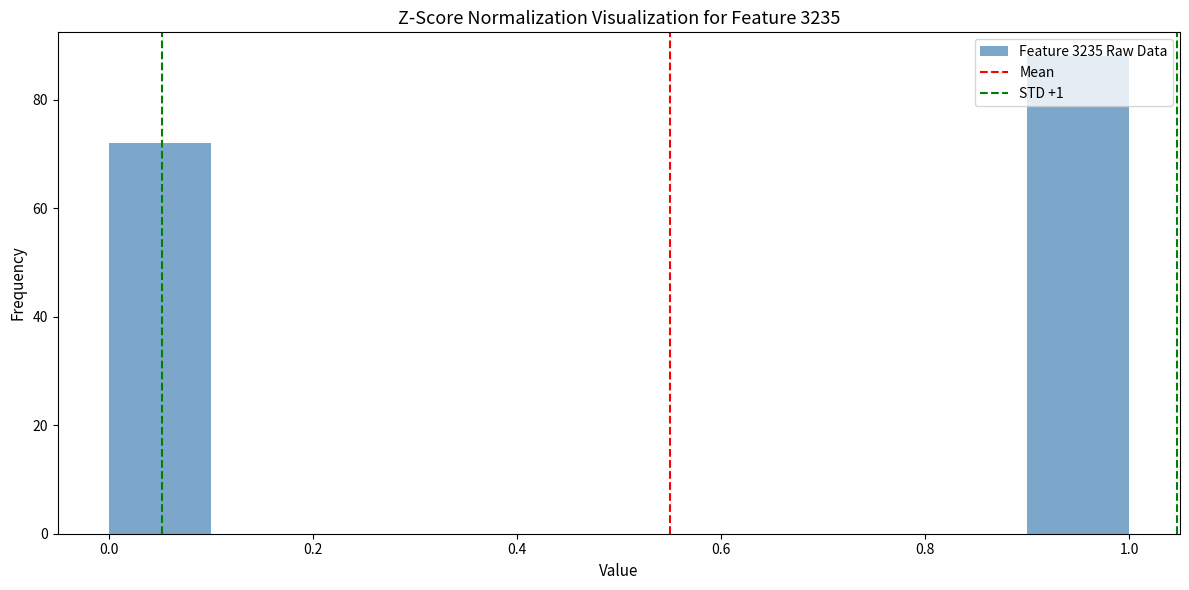

Which range on the x-axis has the tallest bar?

0.9 to 1.0